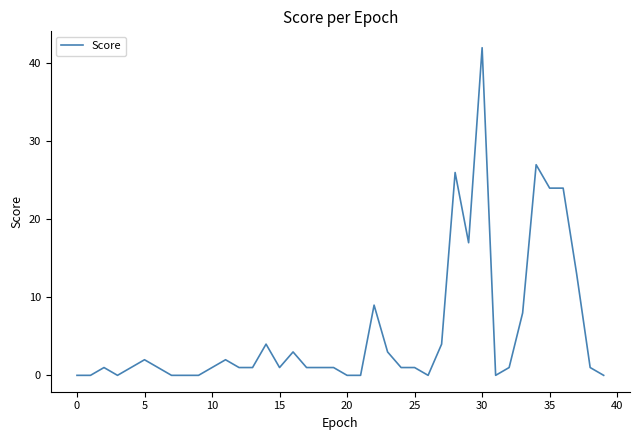

How many lines are shown in the chart?

1